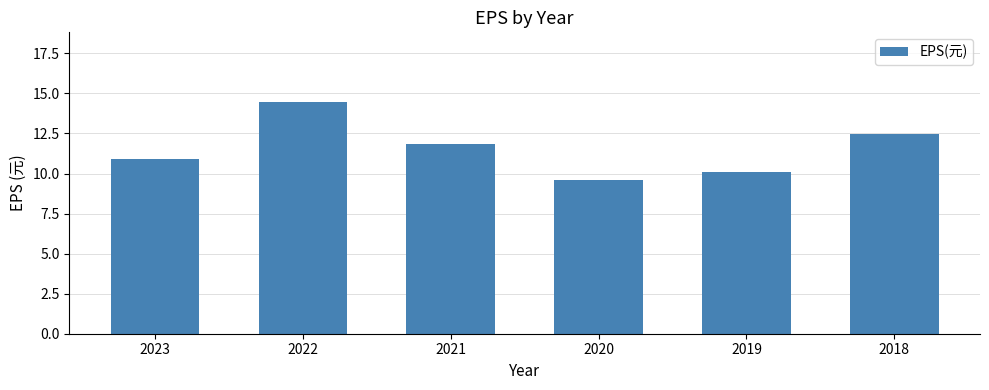

Between 2023 and 2019, which is larger?

2023